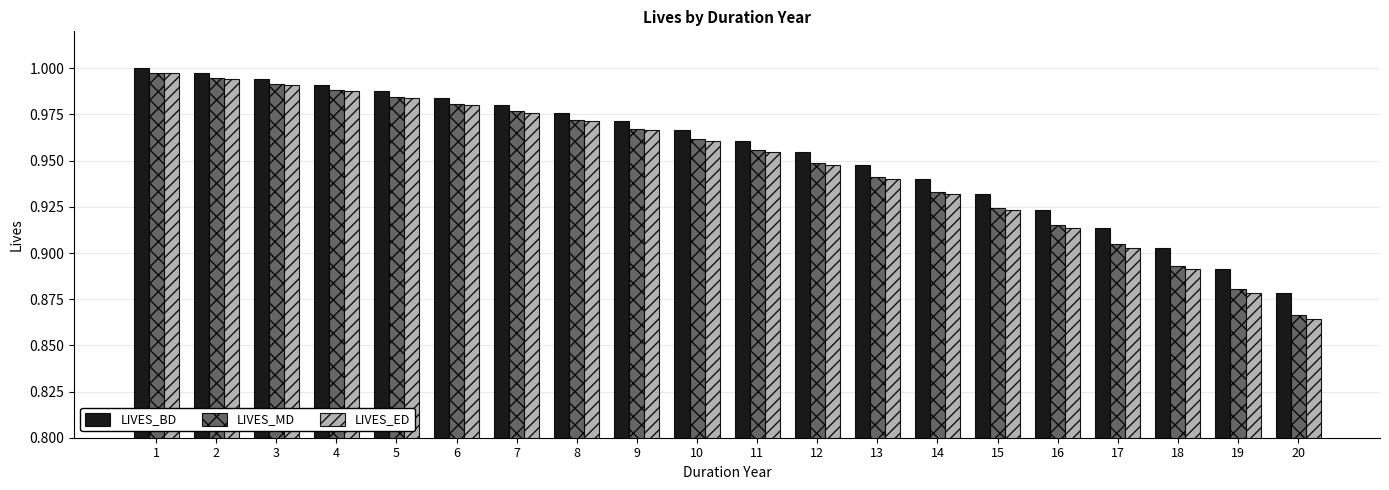

How many bars are there in each group?

3